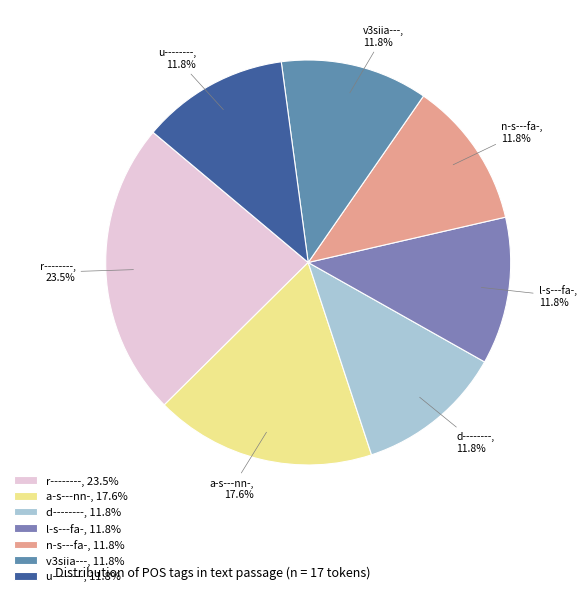

True or false: u-------- accounts for 12% of the total.

True